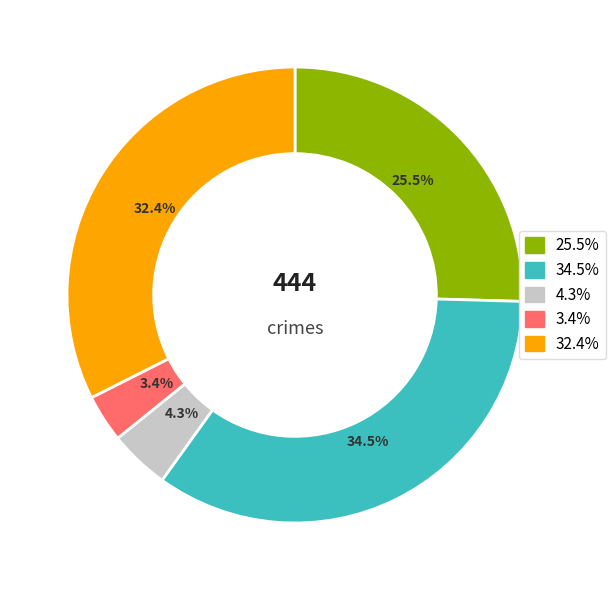

Is there a majority slice in this chart?

No